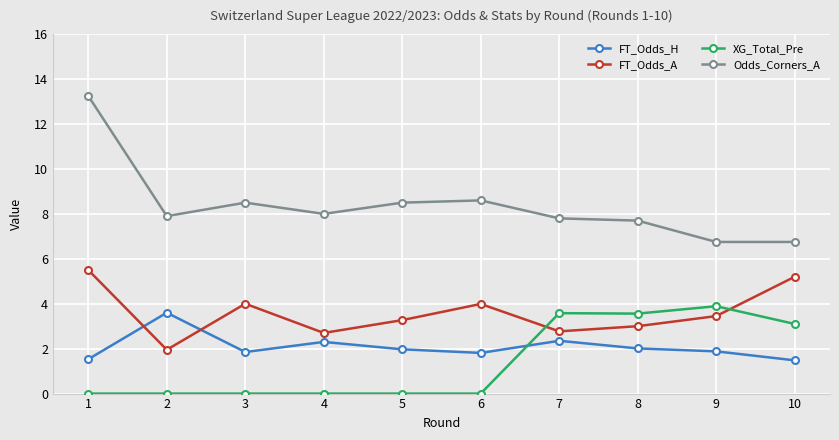

Where does the FT_Odds_A series first go above 3?

1